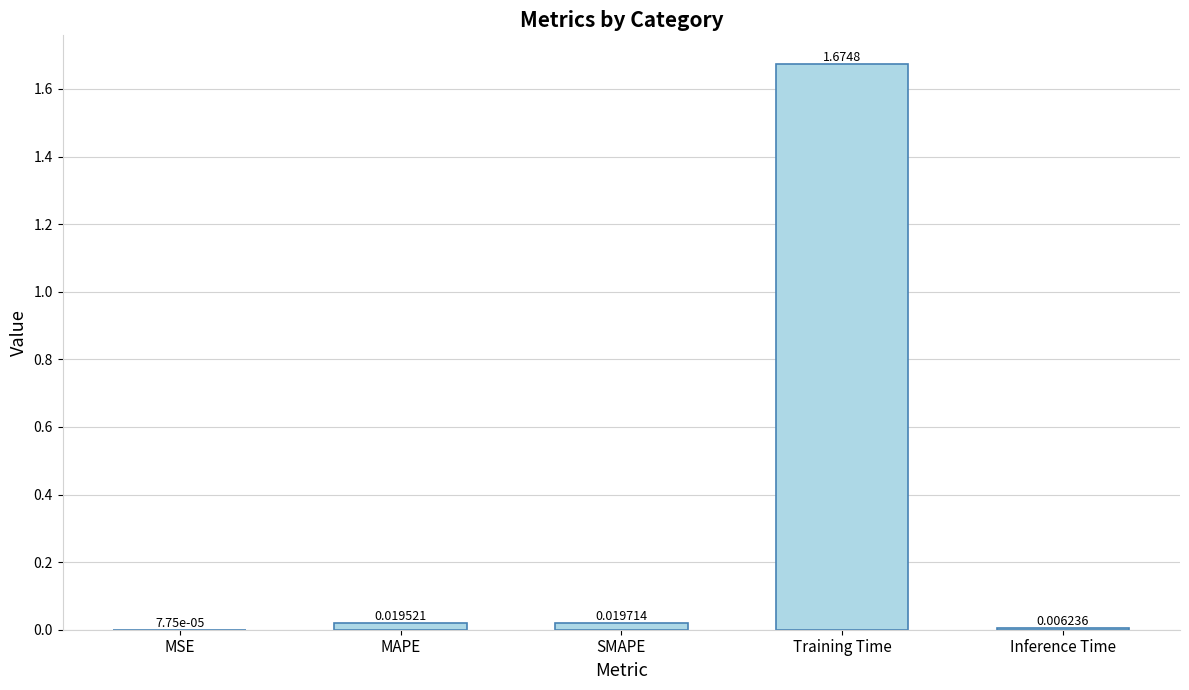

How many distinct data groups are displayed?

1